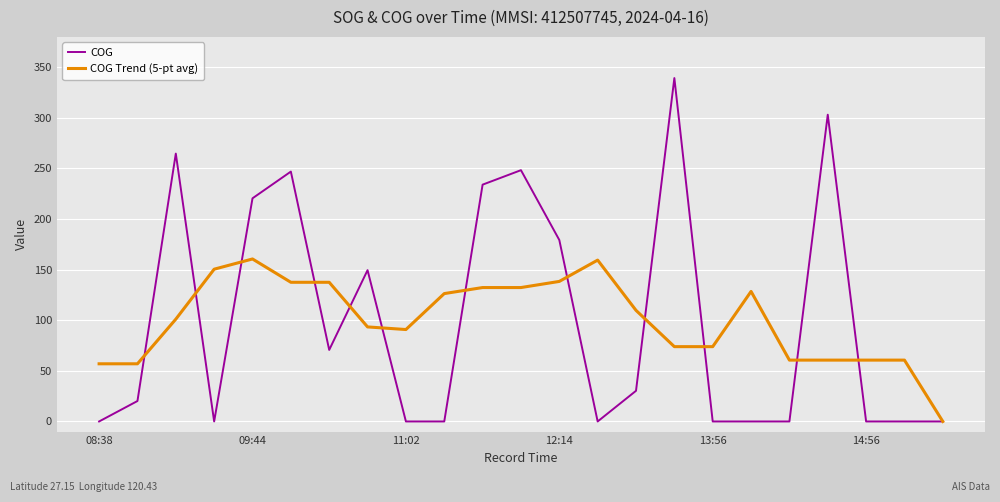

Is this an area chart (filled region under the line)?

No